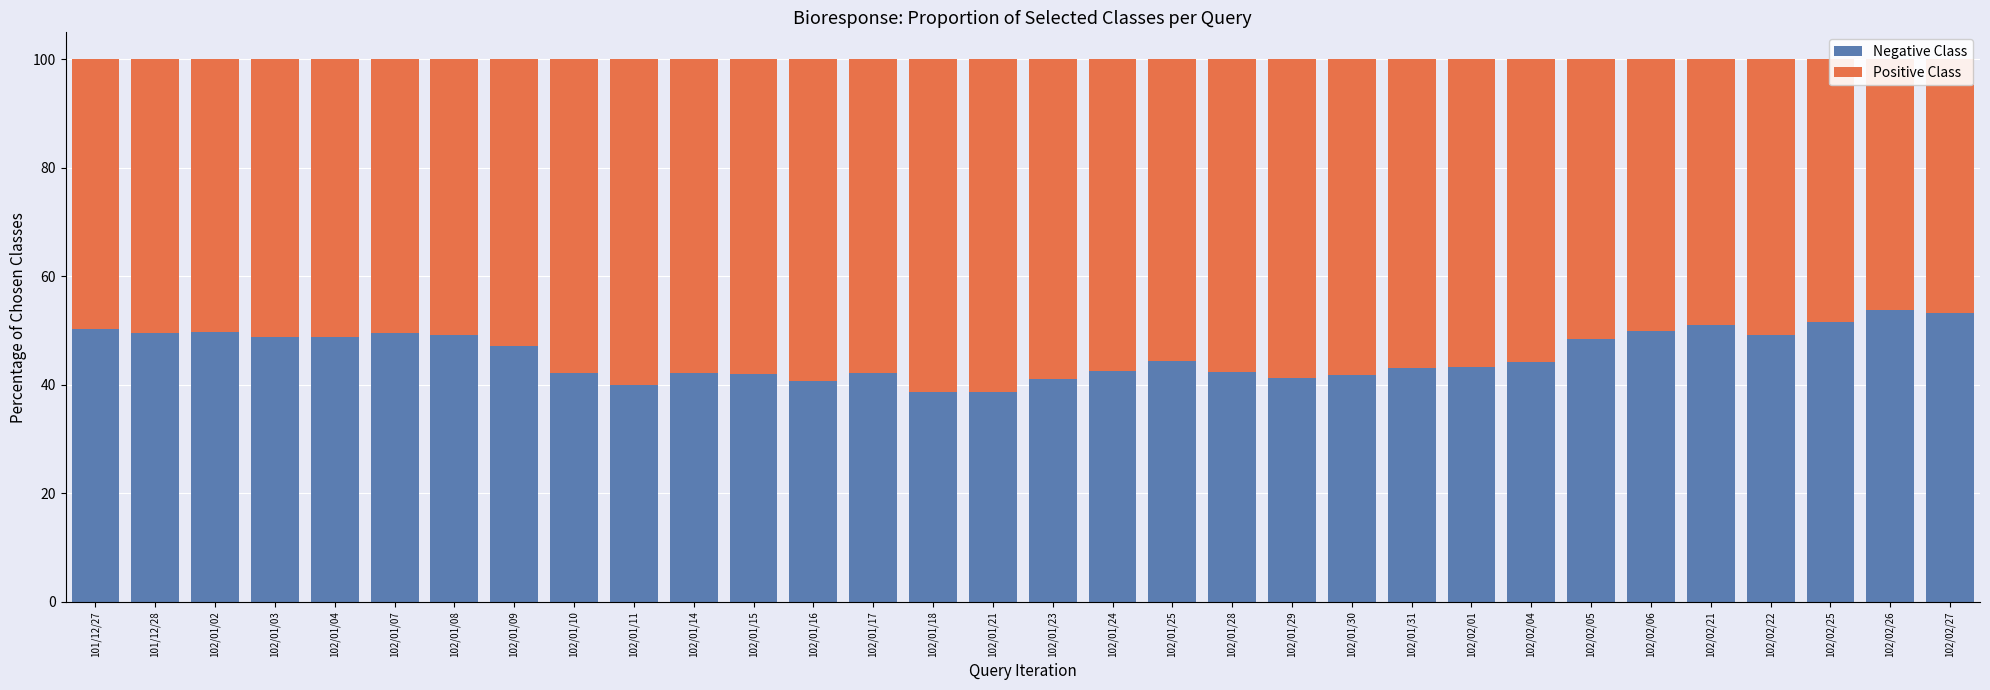

Reading left to right, transcribe all the data shown in this chart.

Negative Class: 50.3	49.5	49.8	48.8	48.8	49.5	49.3	47.2	42.2	40.0	42.2	41.9	40.7	42.2	38.7	38.6	41.2	42.6	44.5	42.4	41.2	41.8	43.1	43.3	44.2	48.5	49.9	51.0	49.3	51.5	53.8	53.2
Positive Class: 49.7	50.5	50.2	51.2	51.2	50.5	50.7	52.8	57.8	60.0	57.8	58.1	59.3	57.8	61.3	61.4	58.8	57.4	55.5	57.6	58.8	58.2	56.9	56.7	55.8	51.5	50.1	49.0	50.7	48.5	46.2	46.8